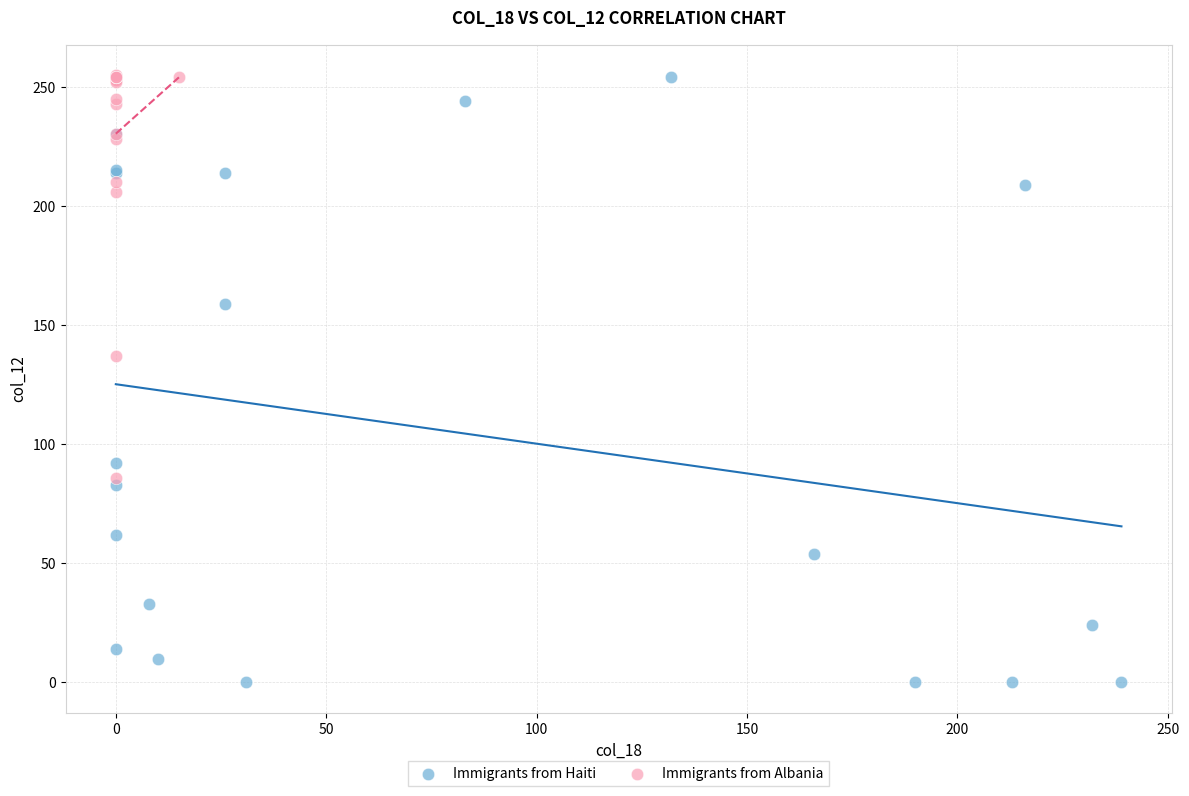

Which series contains the lowest Y value?

Immigrants from Haiti